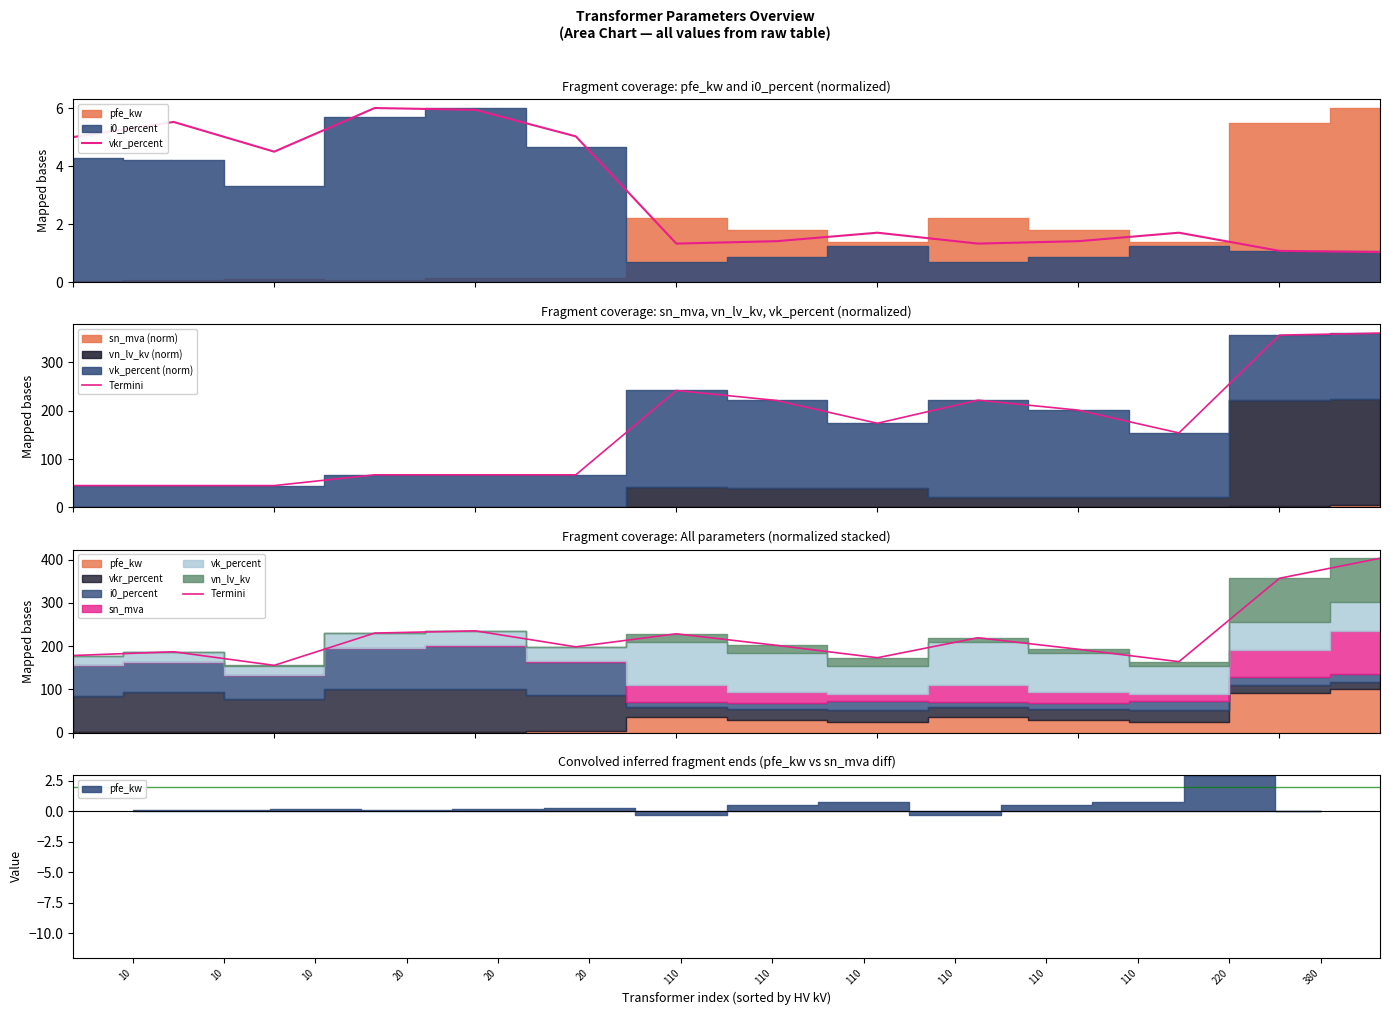

Reading left to right, extract all data points from this chart.

vkr_percent: 5.0	5.5	4.5	6.0	5.9	5.0	1.3	1.4	1.7	1.3	1.4	1.7	1.1	1.0
Termini: 178.2	186.8	155.4	230.0	235.2	198.2	228.3	201.6	173.0	219.2	192.5	163.9	356.7	402.9